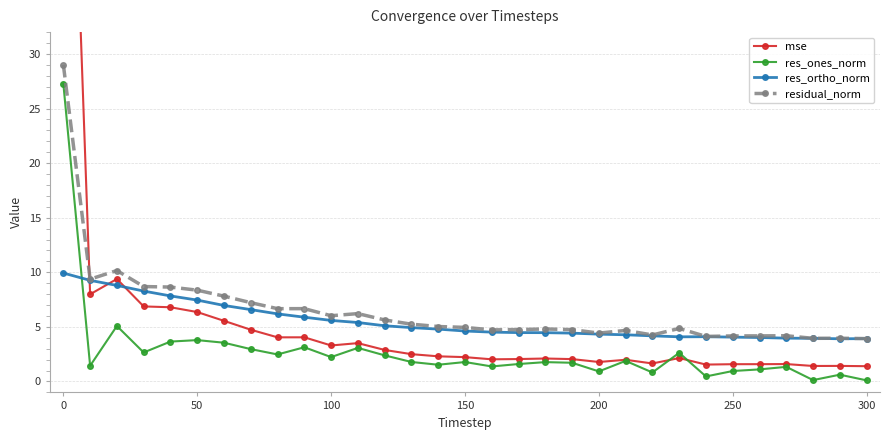

What is the difference between the second highest and minimum values in the res_ortho_norm series?

5.3